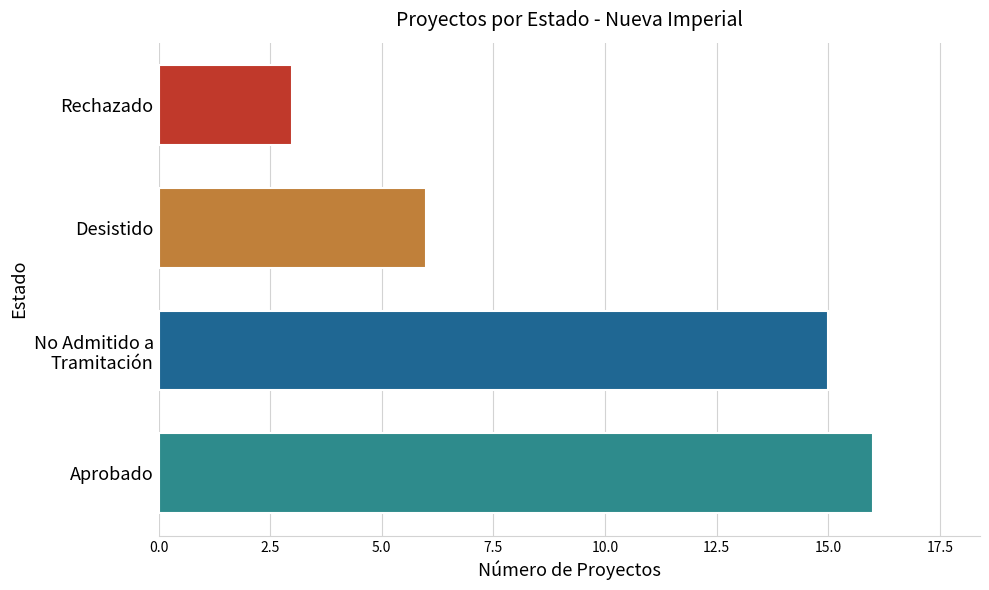

Count the number of categories in the chart.

4